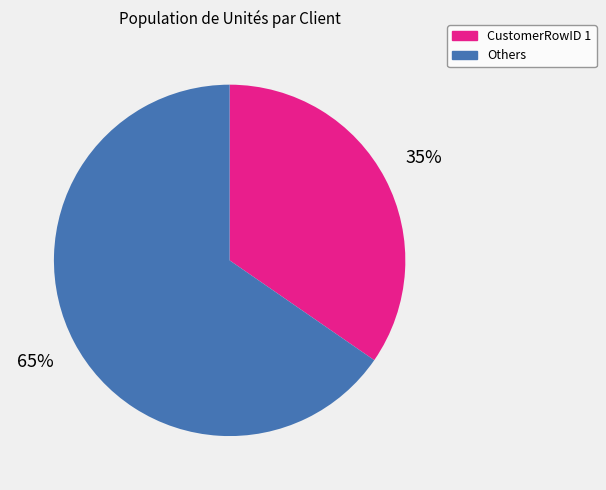

Is there any slice that represents more than half of the pie?

Yes